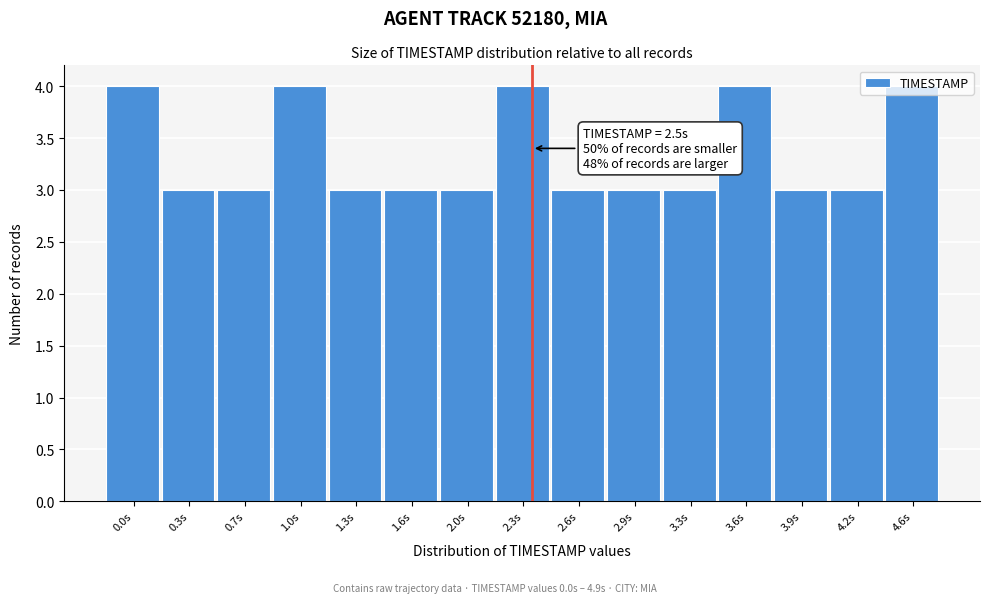

What is the label of the 4th bar from the left?

1.0s